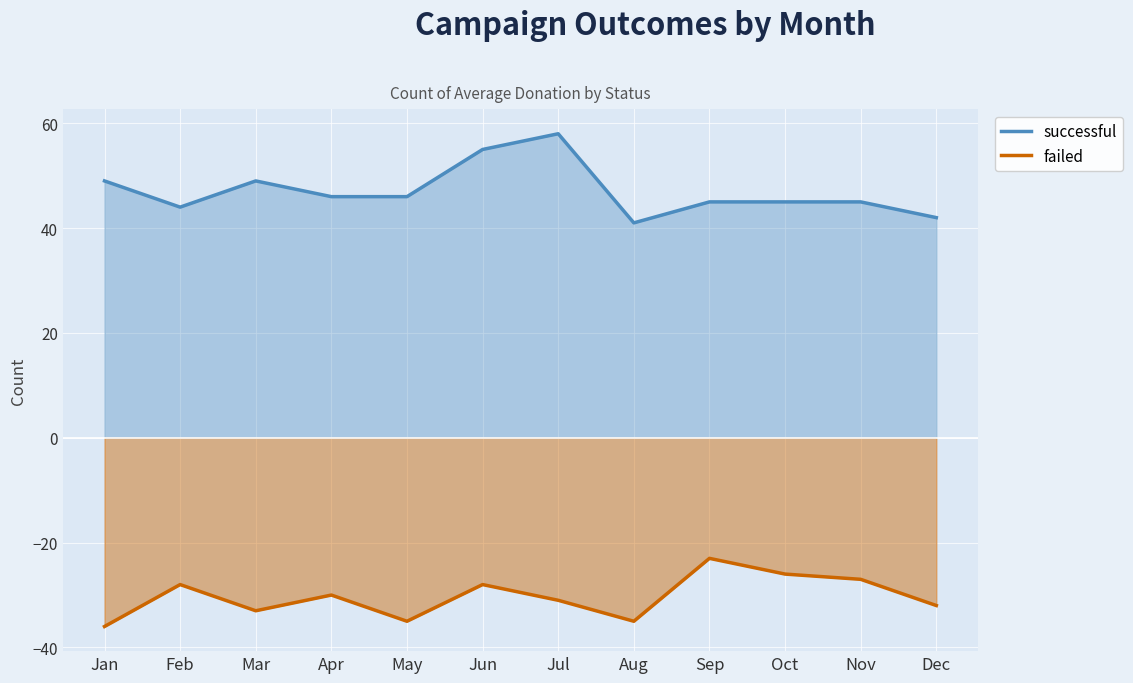

Reading left to right, what are all the values shown in this chart?

successful: 49	44	49	46	46	55	58	41	45	45	45	42
failed: -36	-28	-33	-30	-35	-28	-31	-35	-23	-26	-27	-32